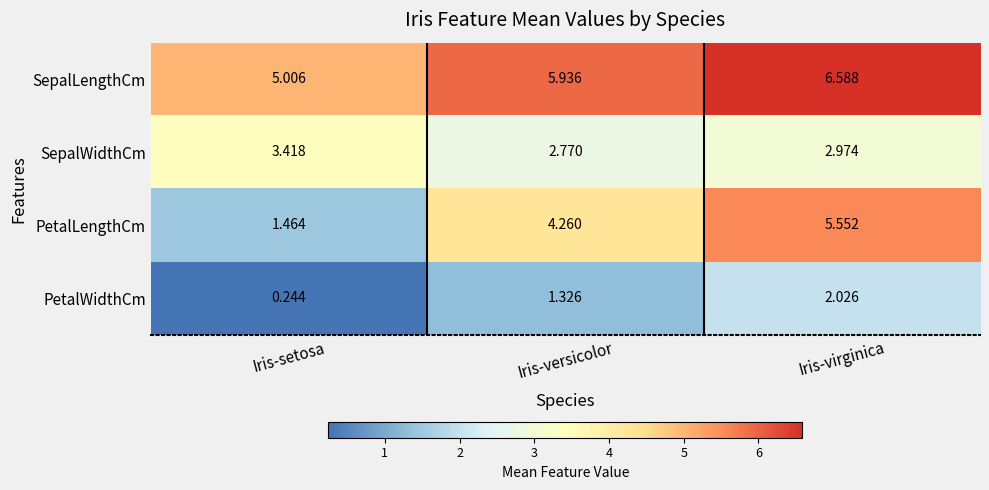

Rank the series at Iris-versicolor from highest to lowest value.

SepalLengthCm, PetalLengthCm, SepalWidthCm, PetalWidthCm